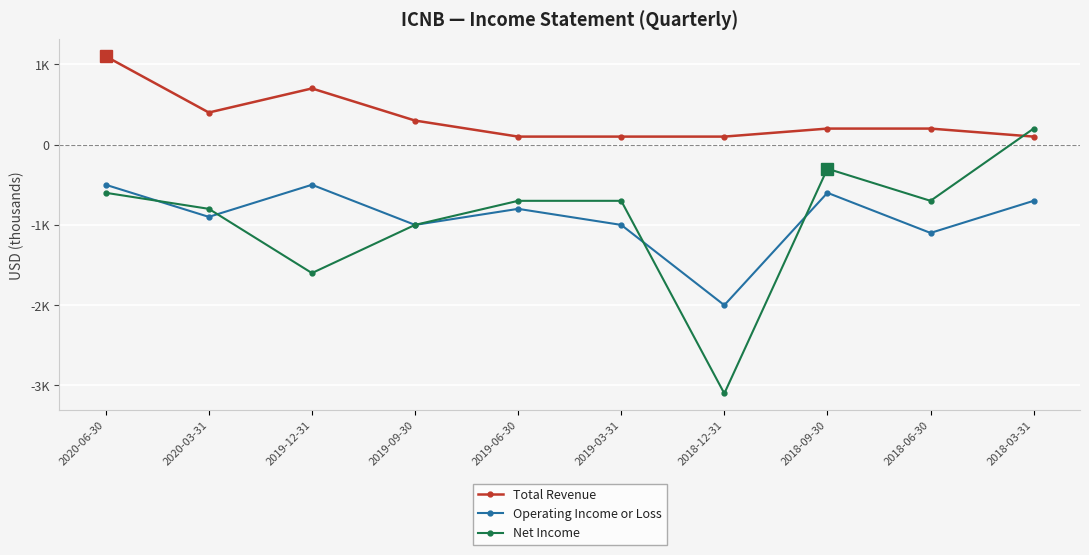

The value of Net Income at 2018-06-30 is -700. True or false?

True